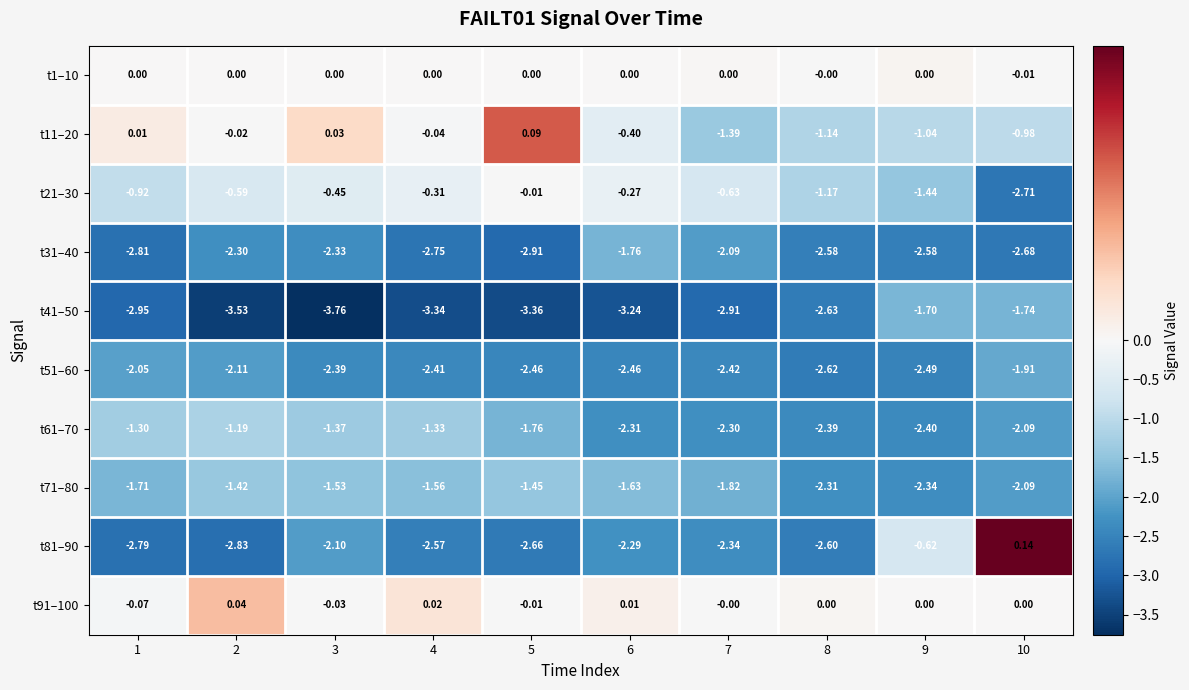

Count the number of data series in this chart.

10